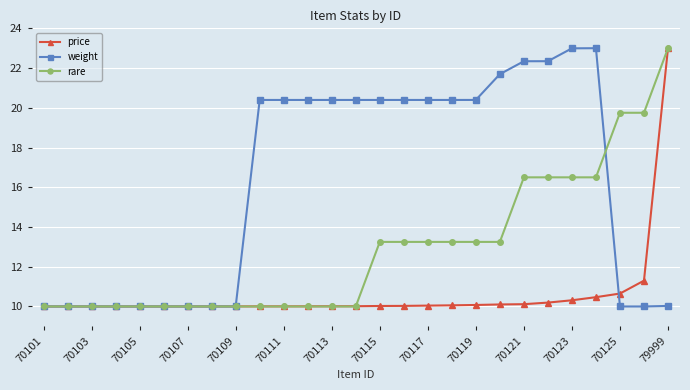

What is the sum of all price values?

286.4